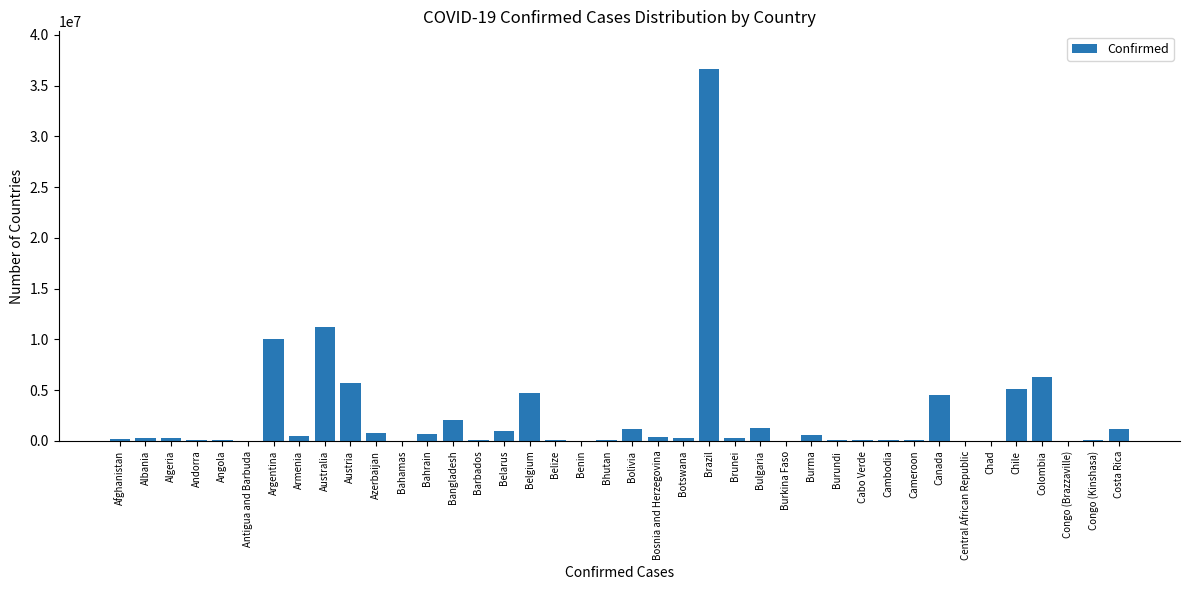

Which has a higher value, Austria or Burma?

Austria